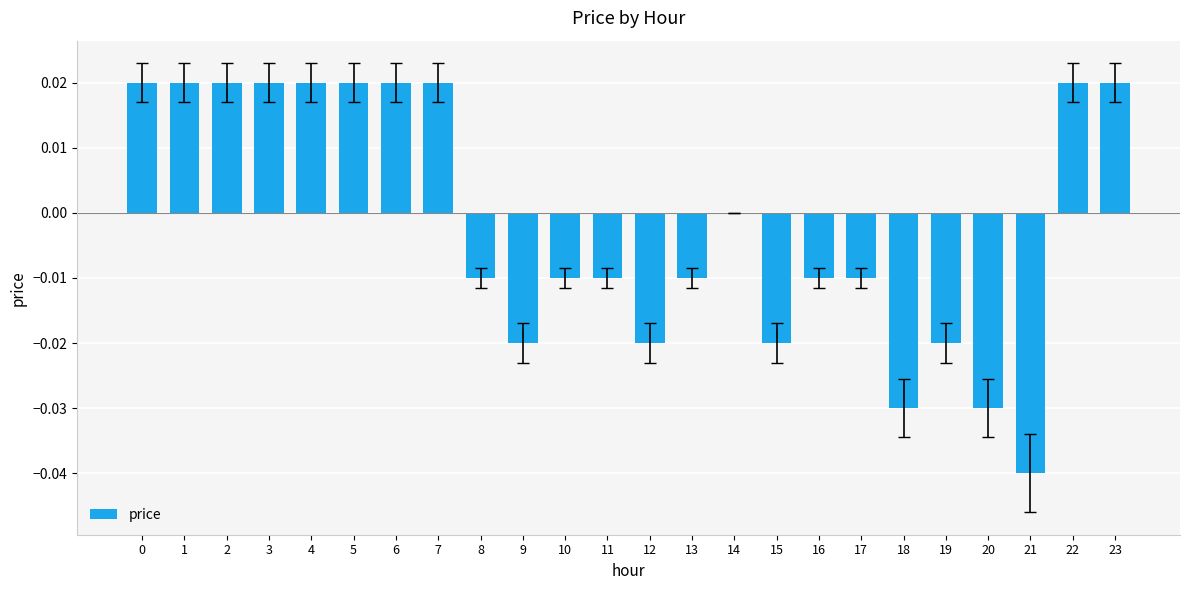

True or false: the data shows -0.0 at 15.

True